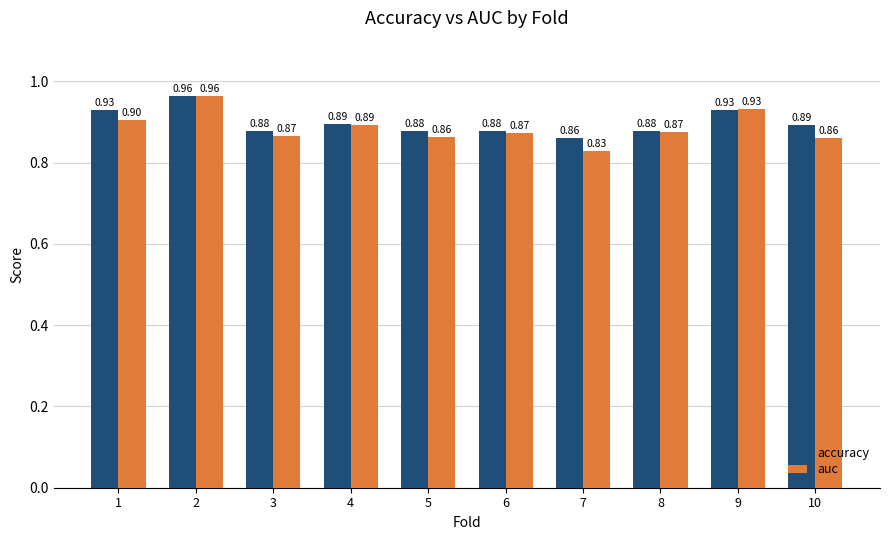

What is the average value of the auc series?

0.9